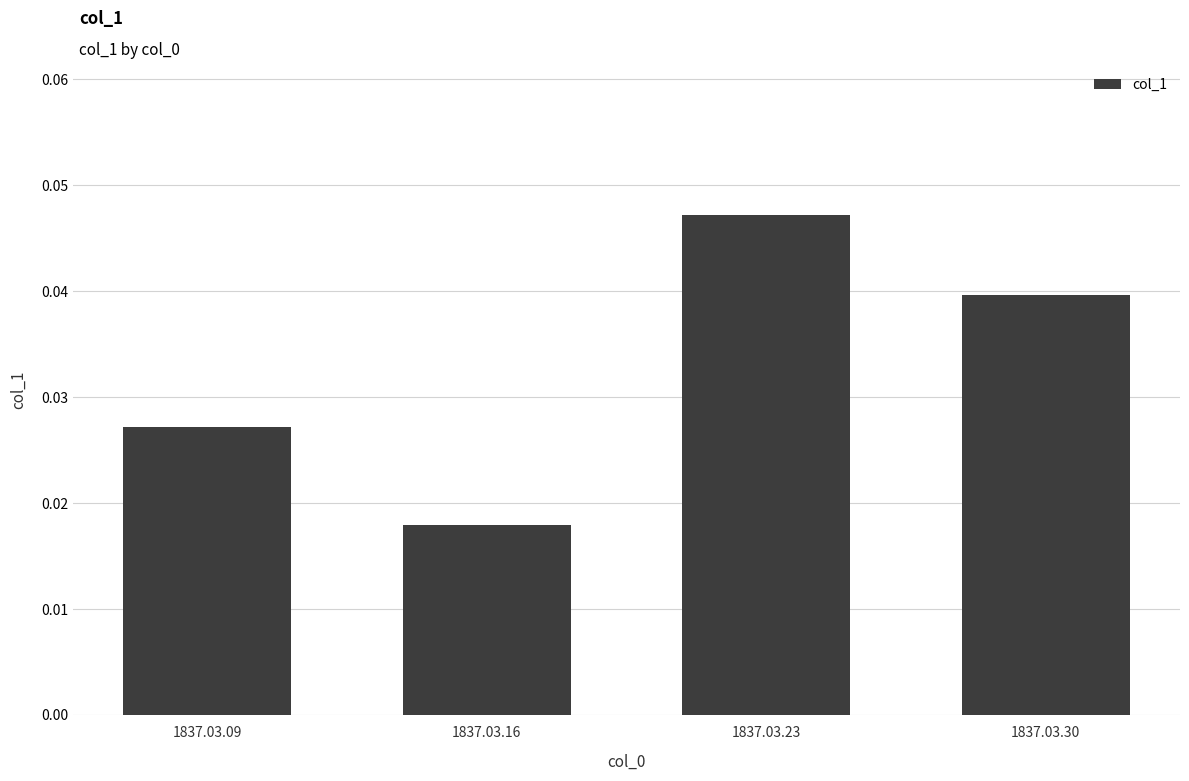

Which label corresponds to the largest value in the chart?

1837.03.23